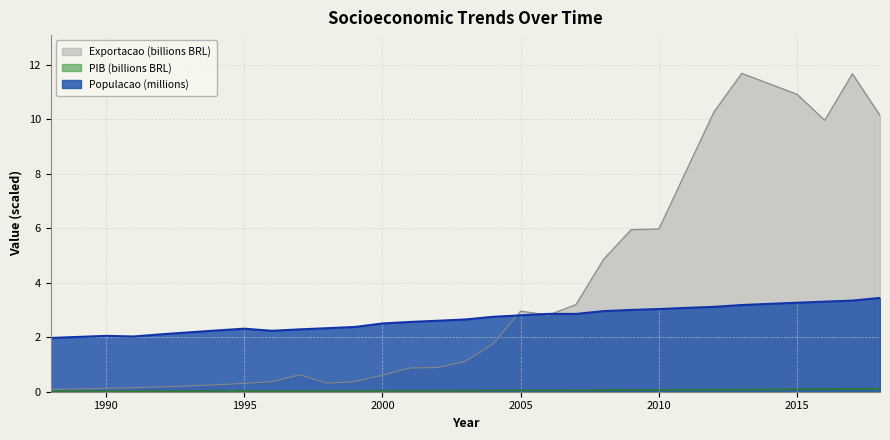

Where is Populacao nearest to the value 2?

1989